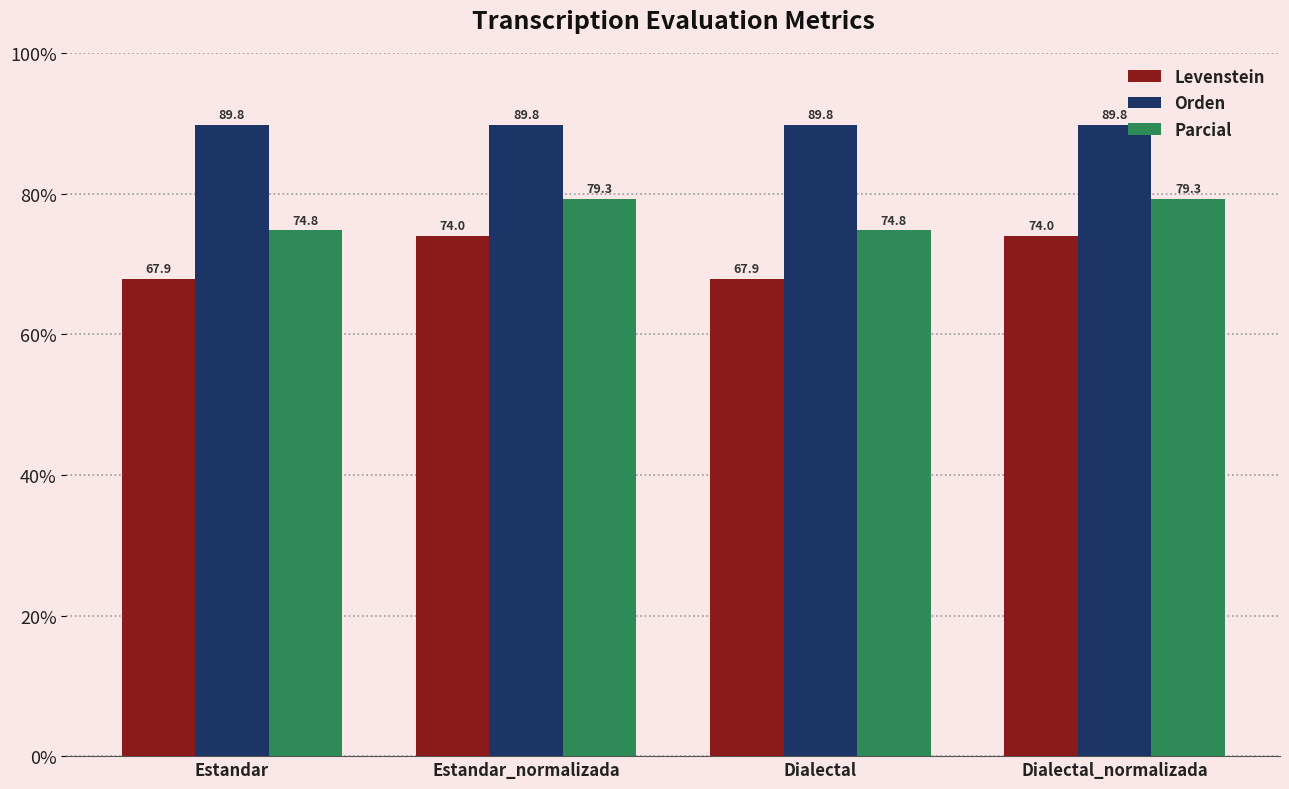

How many groups of bars are there?

4